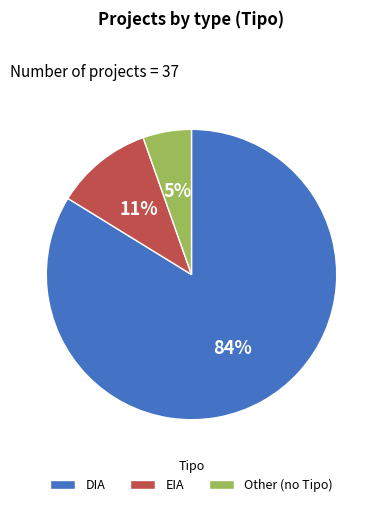

To the nearest percent, what is the combined percentage of EIA and Other?

16%